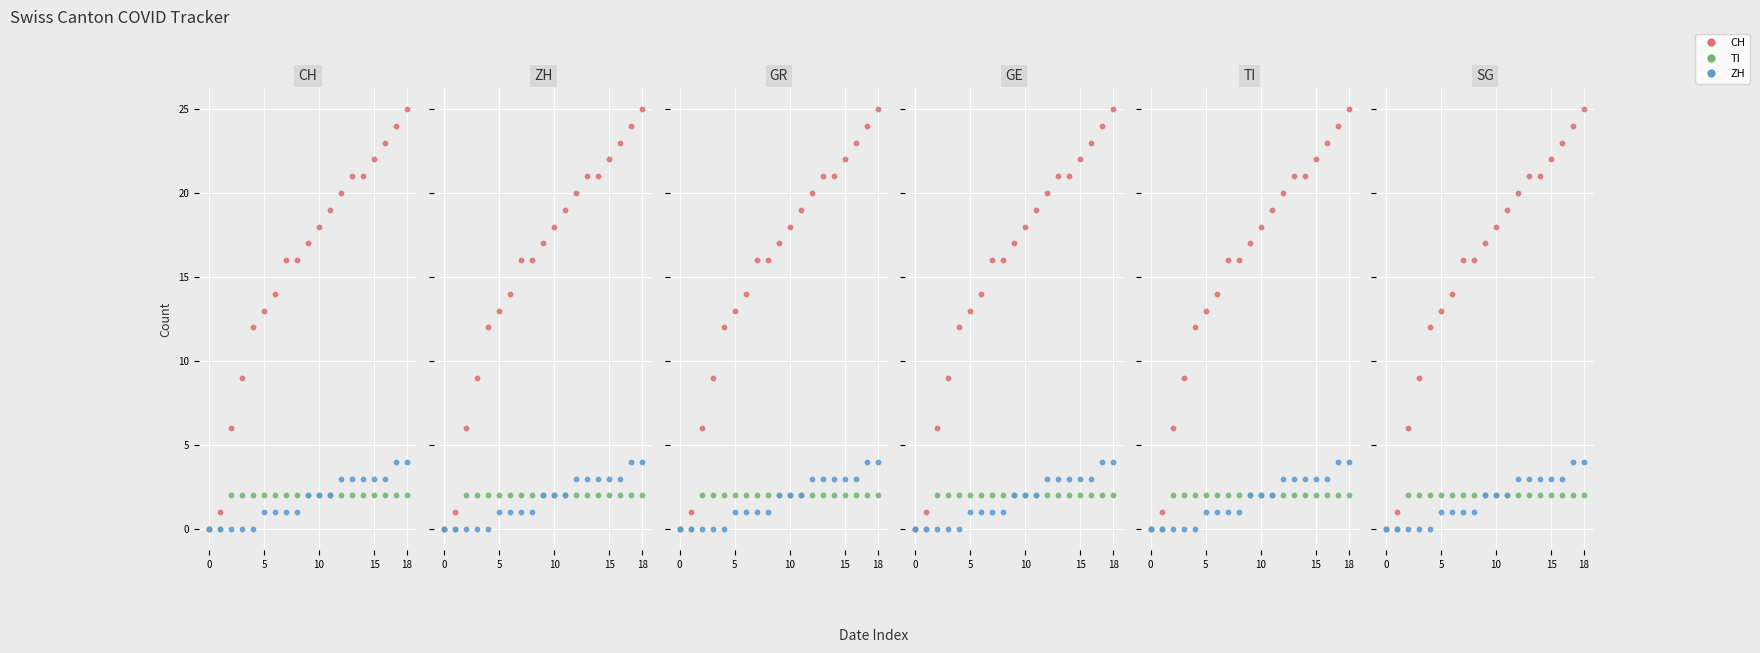

What is the total value across all series at 12?

25